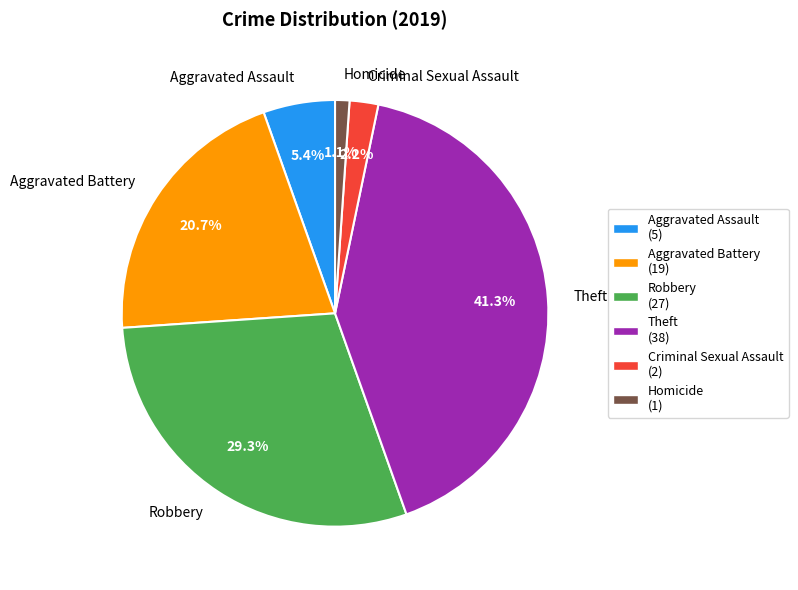

The Theft slice represents 41% of the pie. True or false?

True